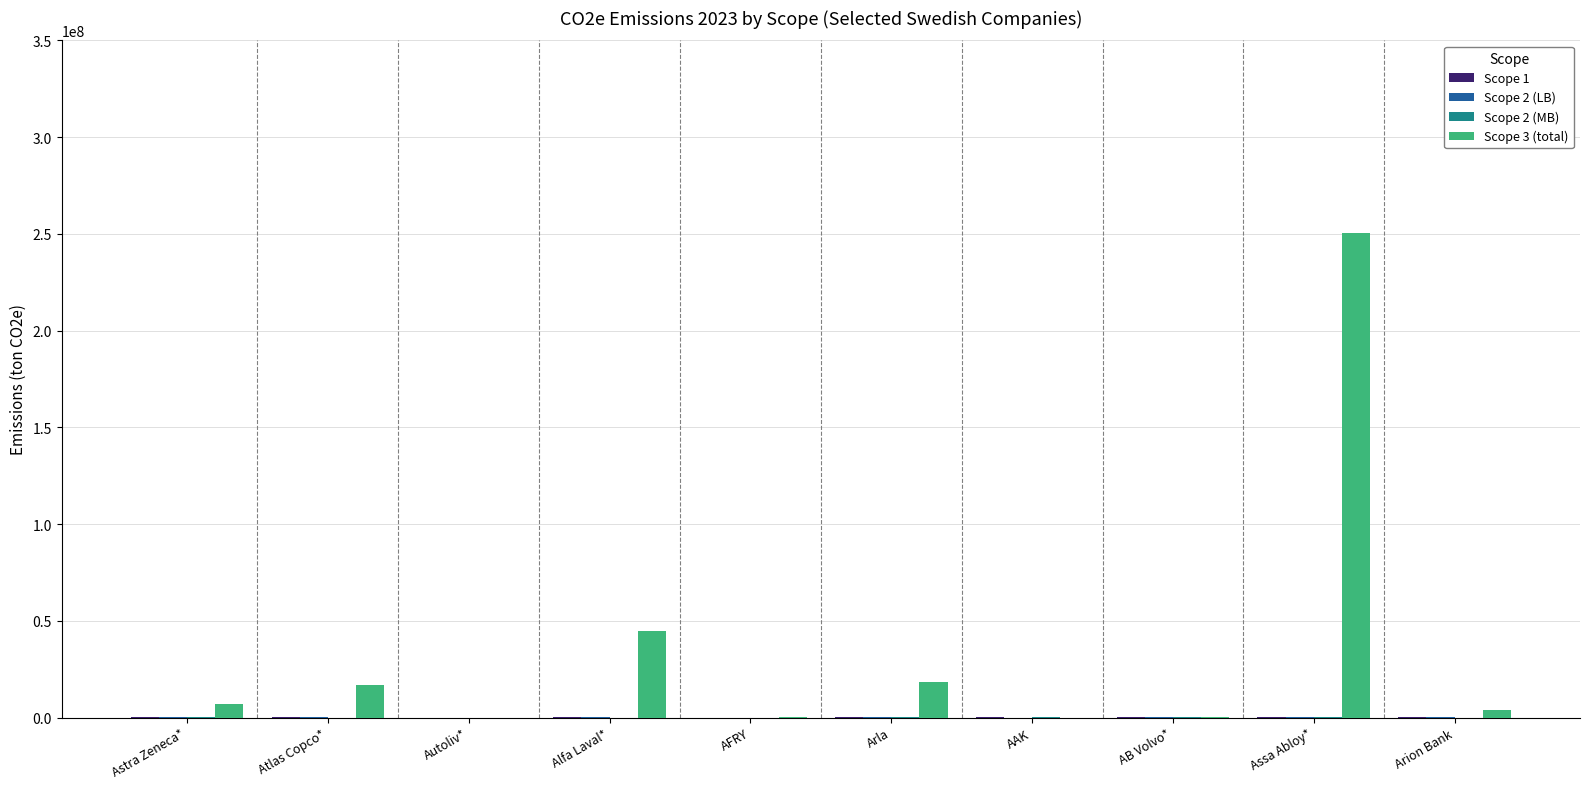

Count the number of categories in the chart.

10